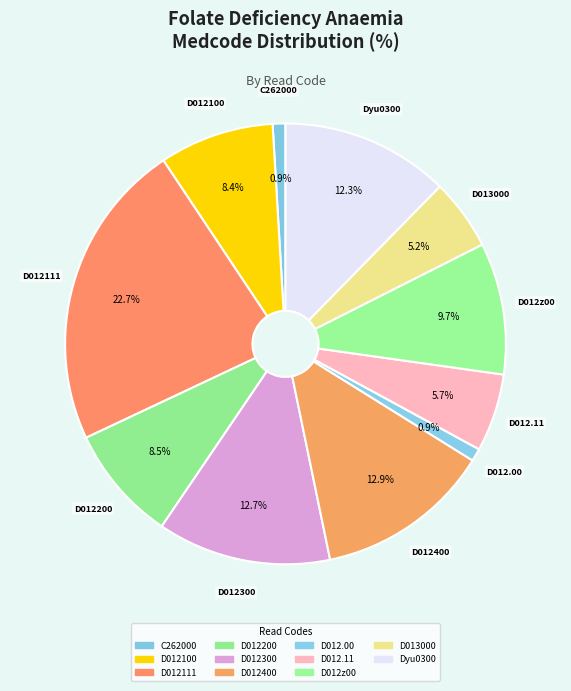

Approximately how many times larger is the value at D012.00 compared to D012300?

0.1